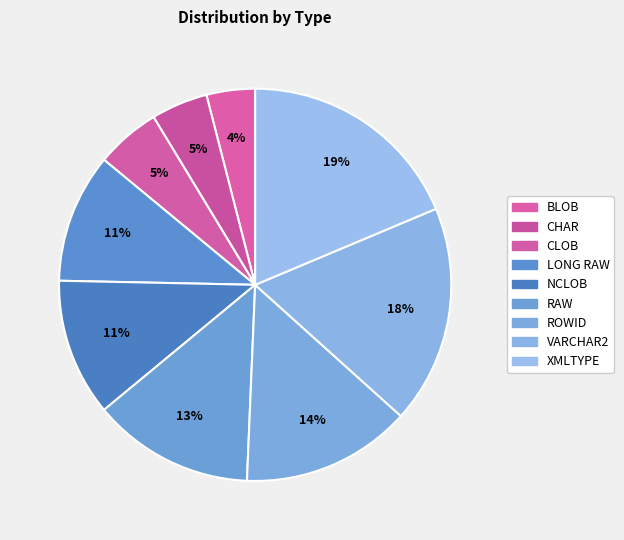

The RAW slice represents 8% of the pie. True or false?

False